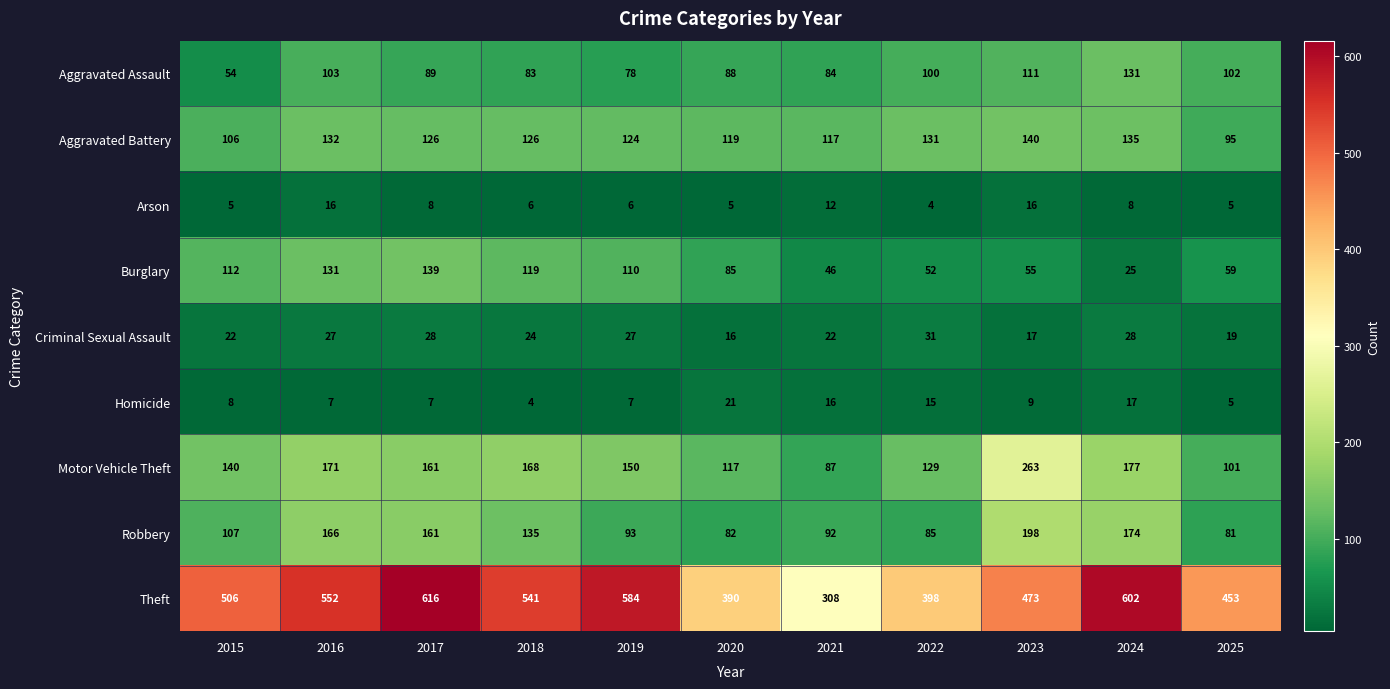

At 2021, list the series in order from largest to smallest.

Theft, Aggravated Battery, Robbery, Motor Vehicle Theft, Aggravated Assault, Burglary, Criminal Sexual Assault, Homicide, Arson